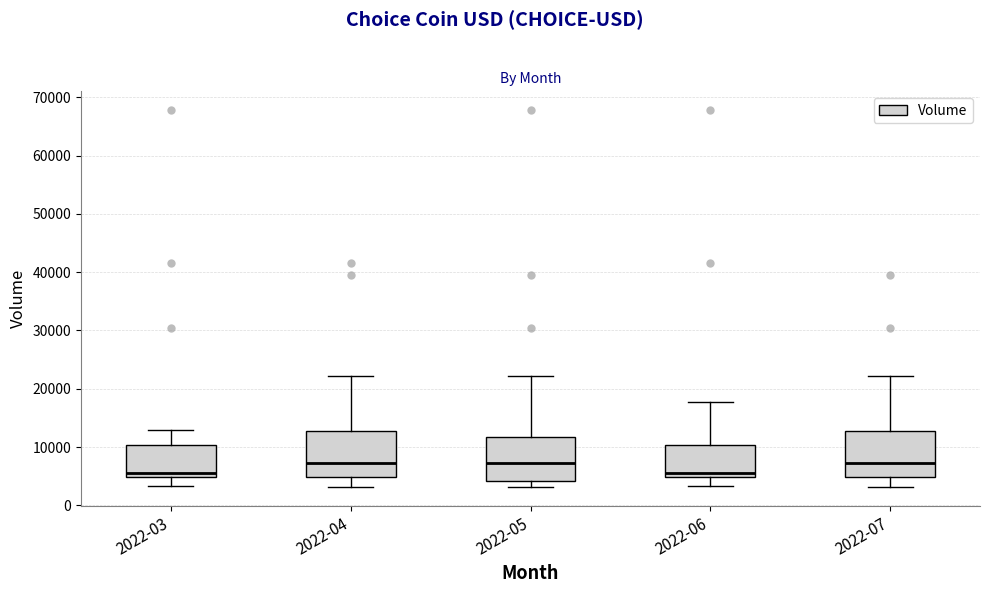

Where does the lower whisker of the box for 2022-07 end on the y-axis? The values are not printed on the chart, so give them approximately, as read against the axis.

3000